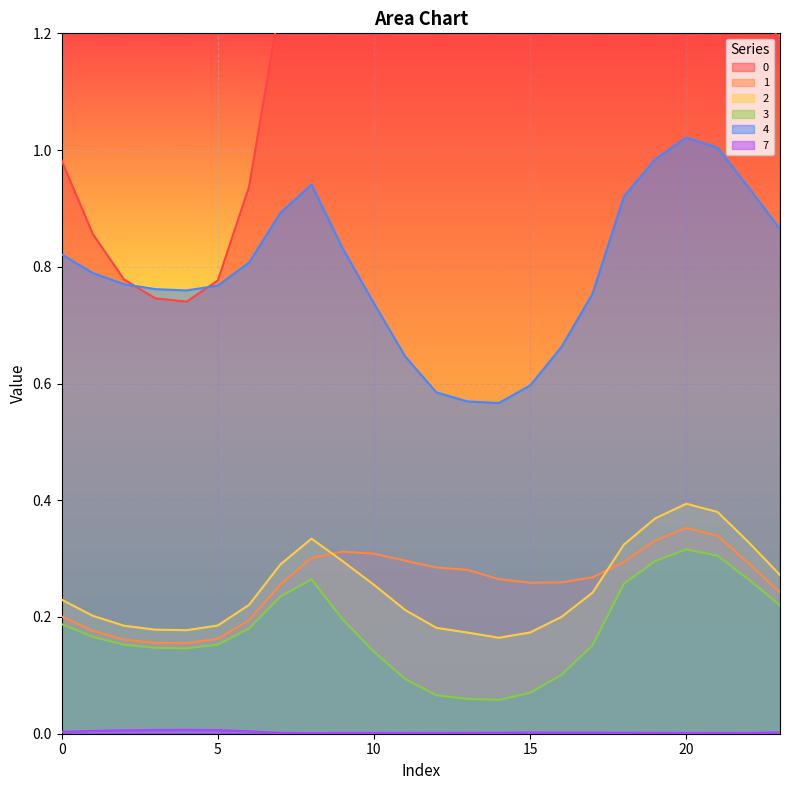

True or false: 3 has more than 1 points higher than both neighbors.

True